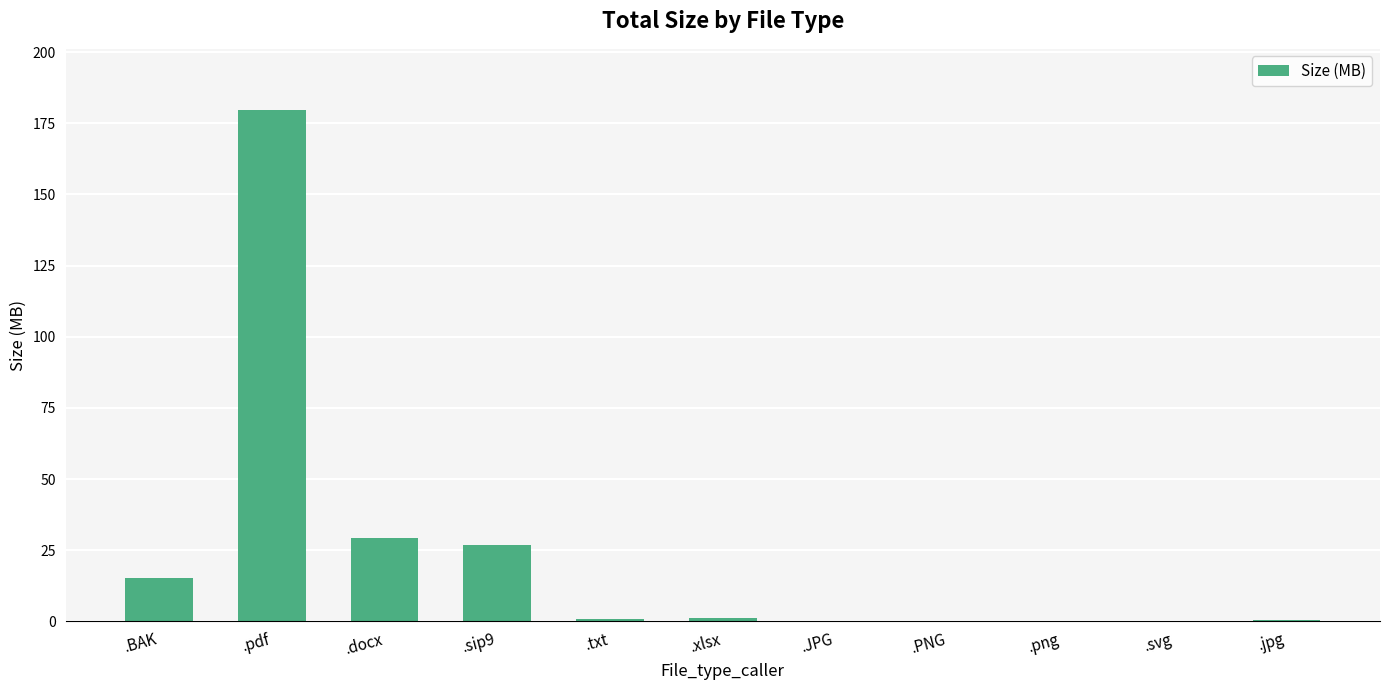

The value at .sip9 is 26.8. True or false?

True